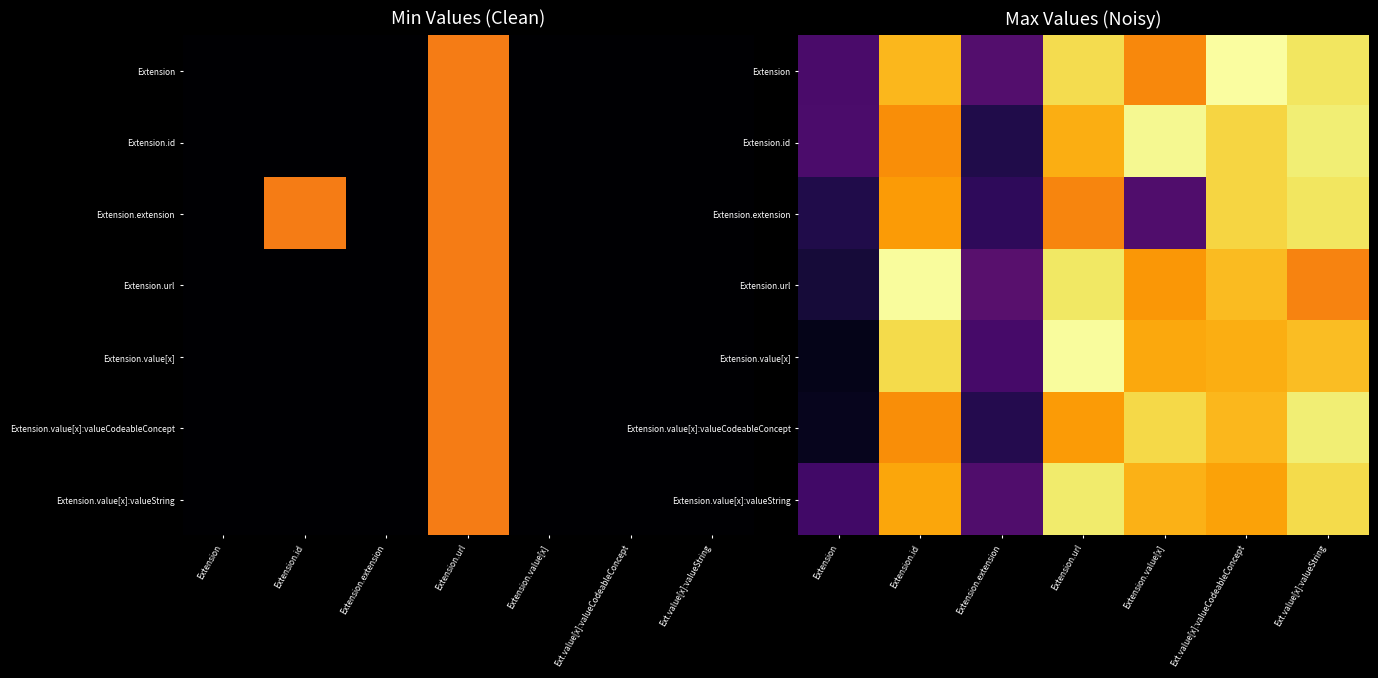

List the labels in order of Extension.url value, smallest first.

Extension, Extension.extension, Ext.value[x]:valueString, Extension.value[x], Ext.value[x]:valueCodeableConcept, Extension.url, Extension.id